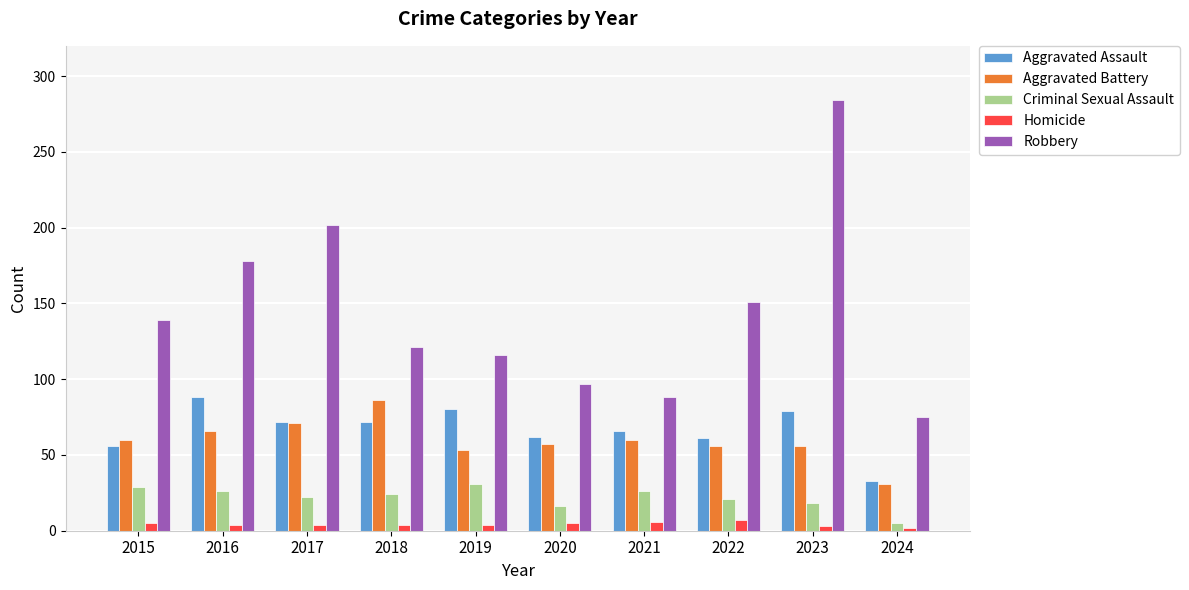

How many distinct data groups are displayed?

5